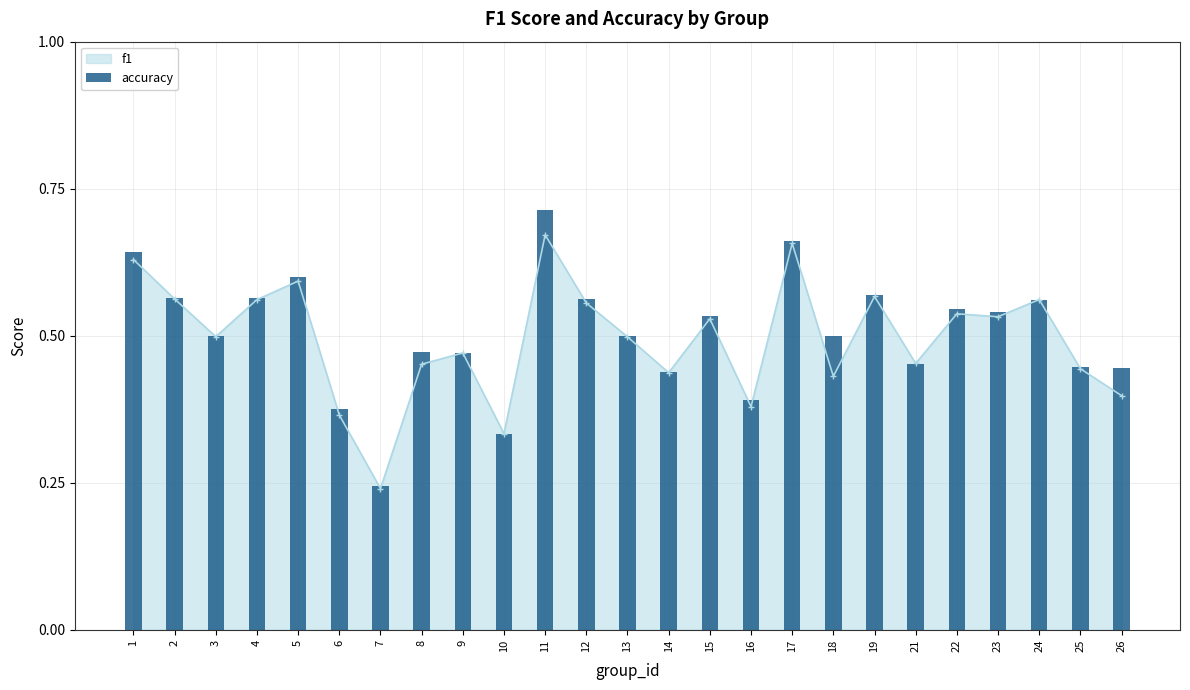

True or false: the data shows 0.5 at 15.

True